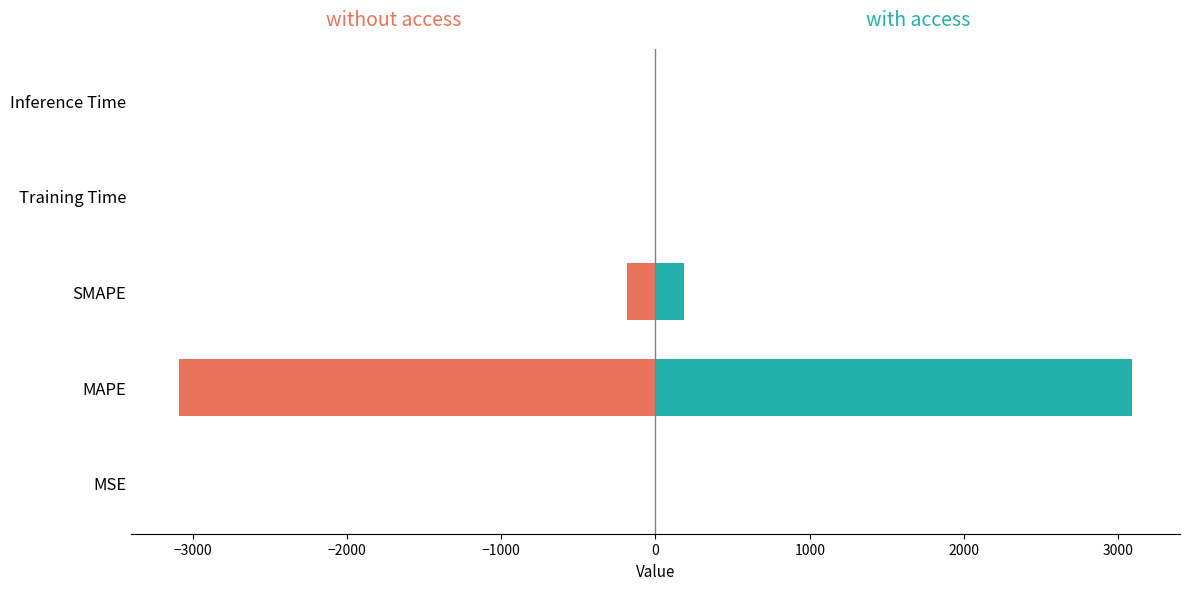

What is the difference between the maximum and minimum values in the col_1 (mirror) series?

3089.8